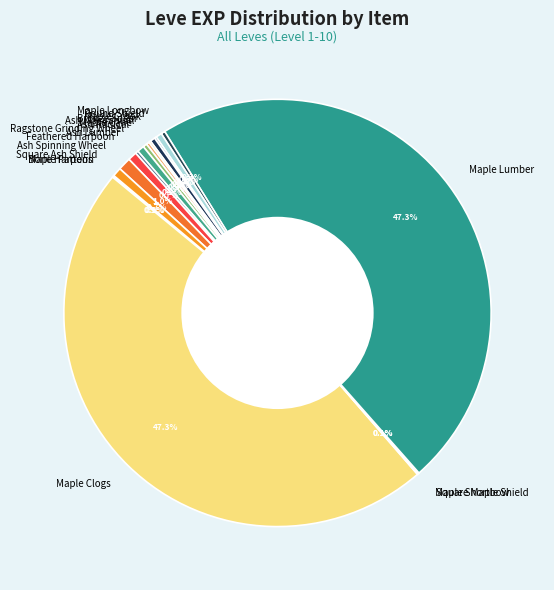

Is there a majority slice in this chart?

No